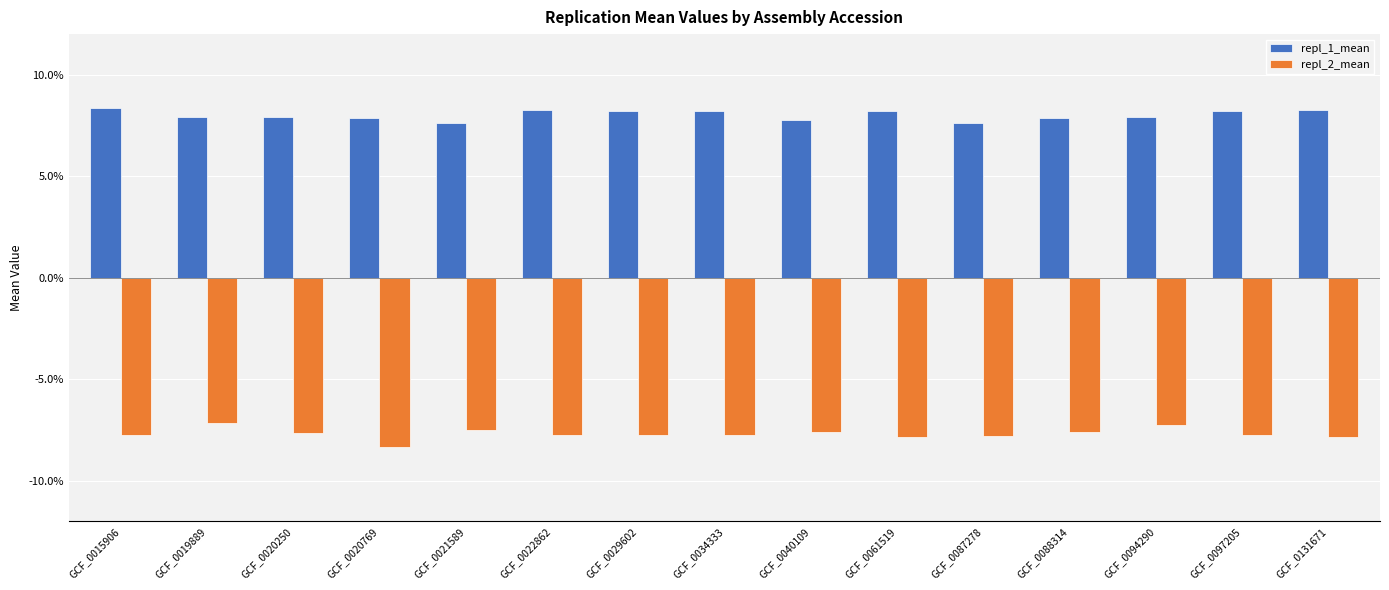

What are all the series names shown in the legend?

repl_1_mean, repl_2_mean